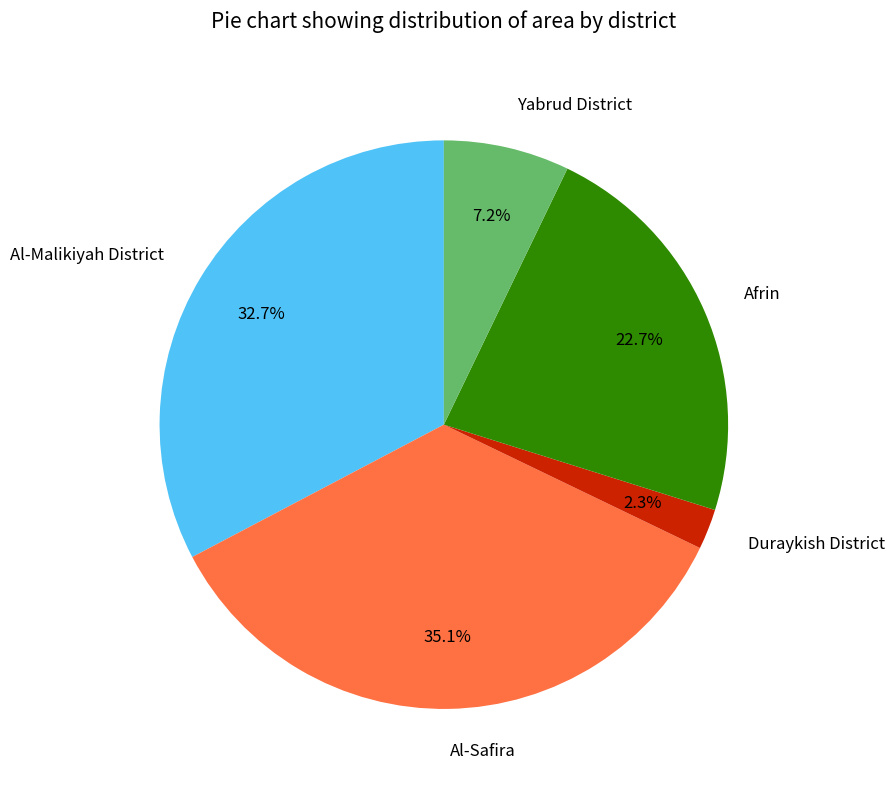

To the nearest percent, what is the average slice percentage?

20%